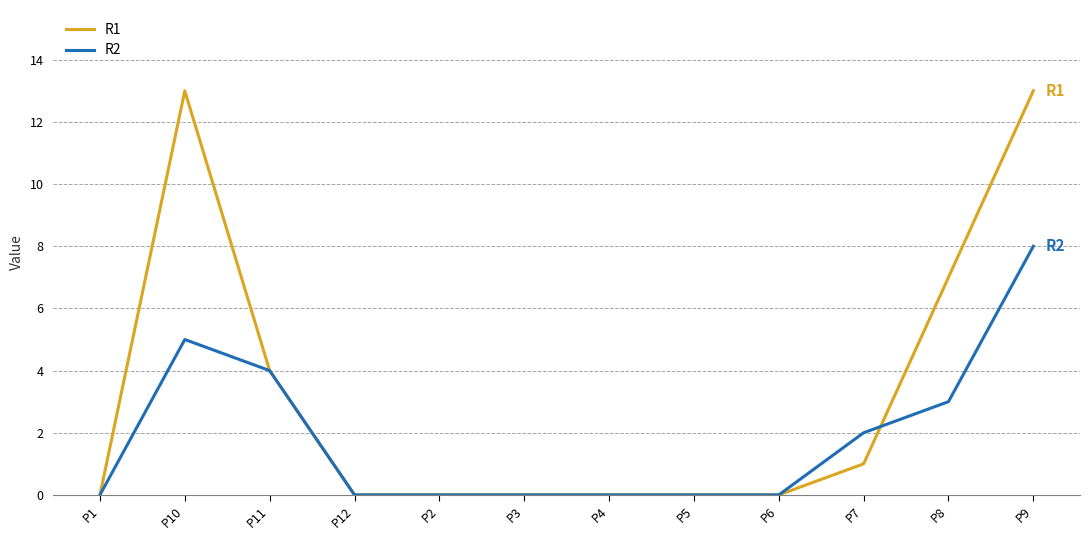

What is the difference between the maximum and minimum values in the R2 series?

8